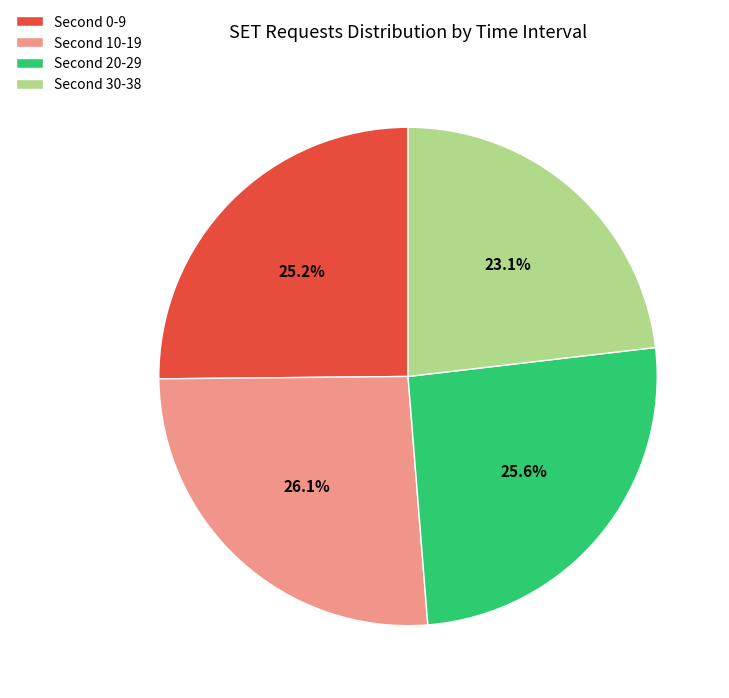

Does any single category account for the majority?

No